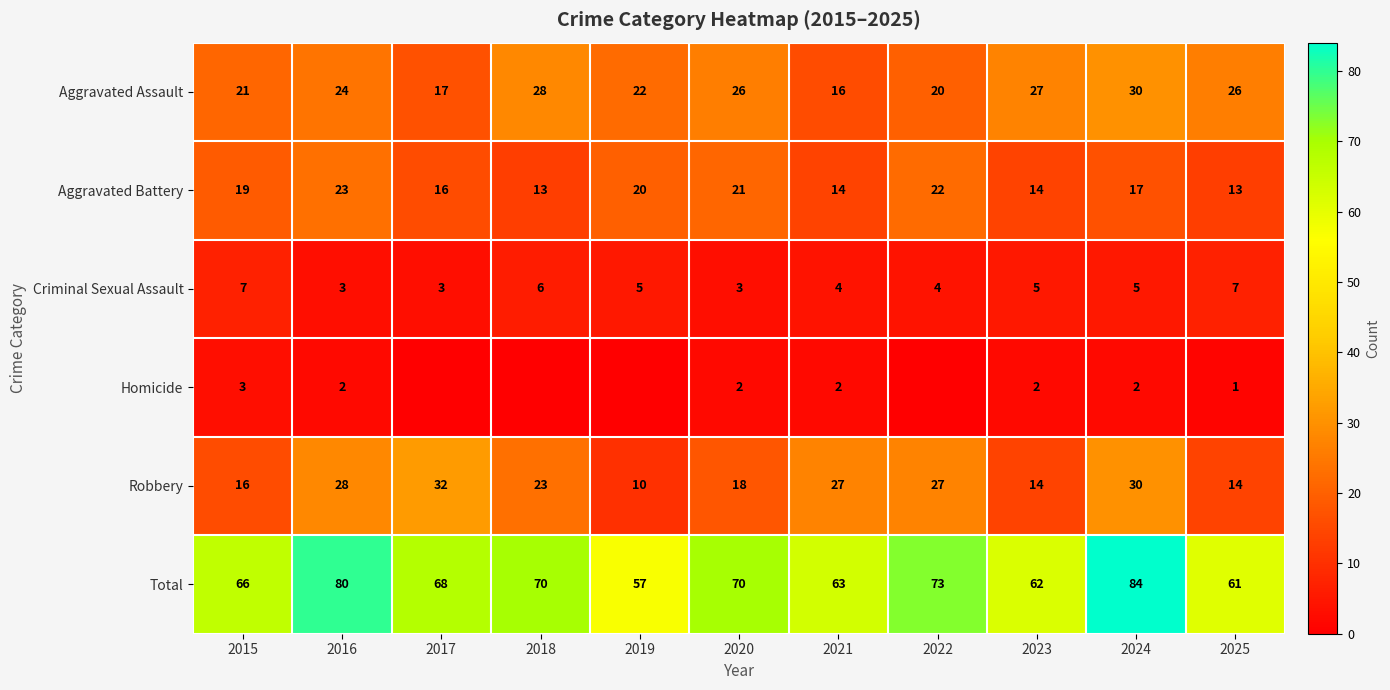

Rank the series at 2016 from lowest to highest value.

Homicide, Criminal Sexual Assault, Aggravated Battery, Aggravated Assault, Robbery, Total